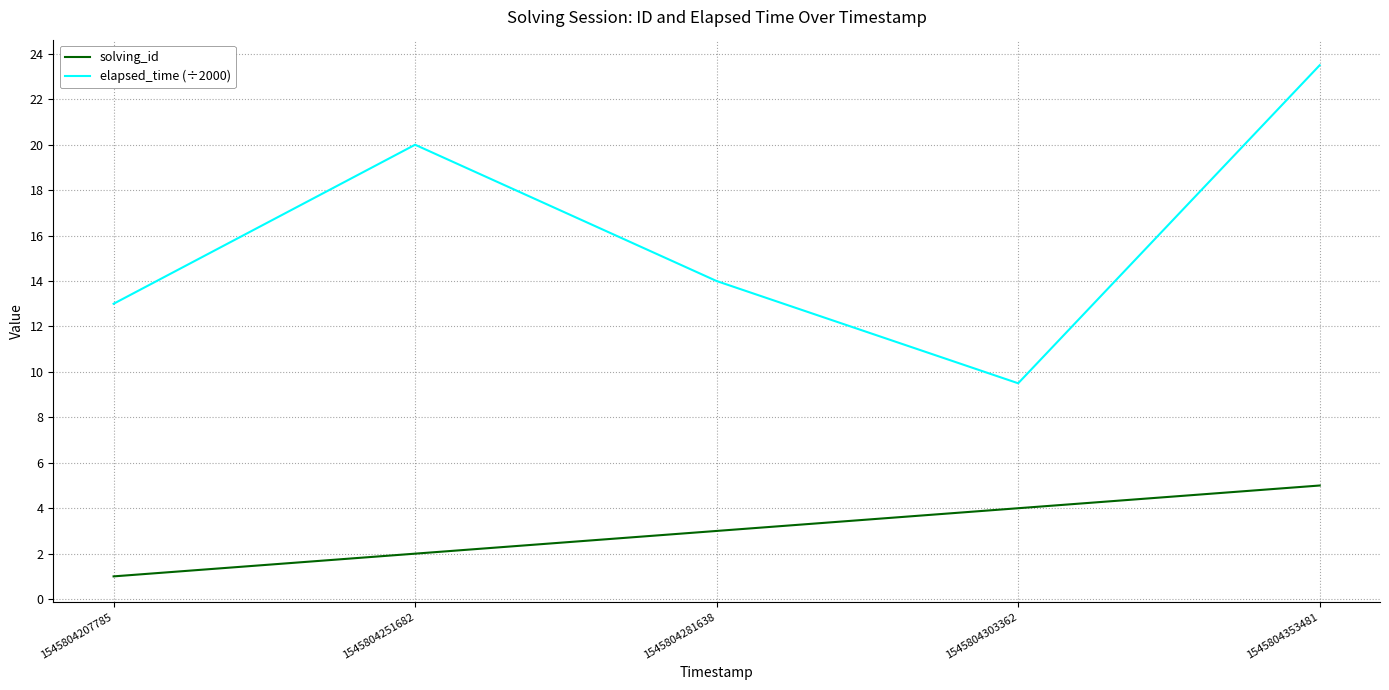

Between 1545804207785 and 1545804251682, which series saw the biggest shift?

elapsed_time (÷2000)